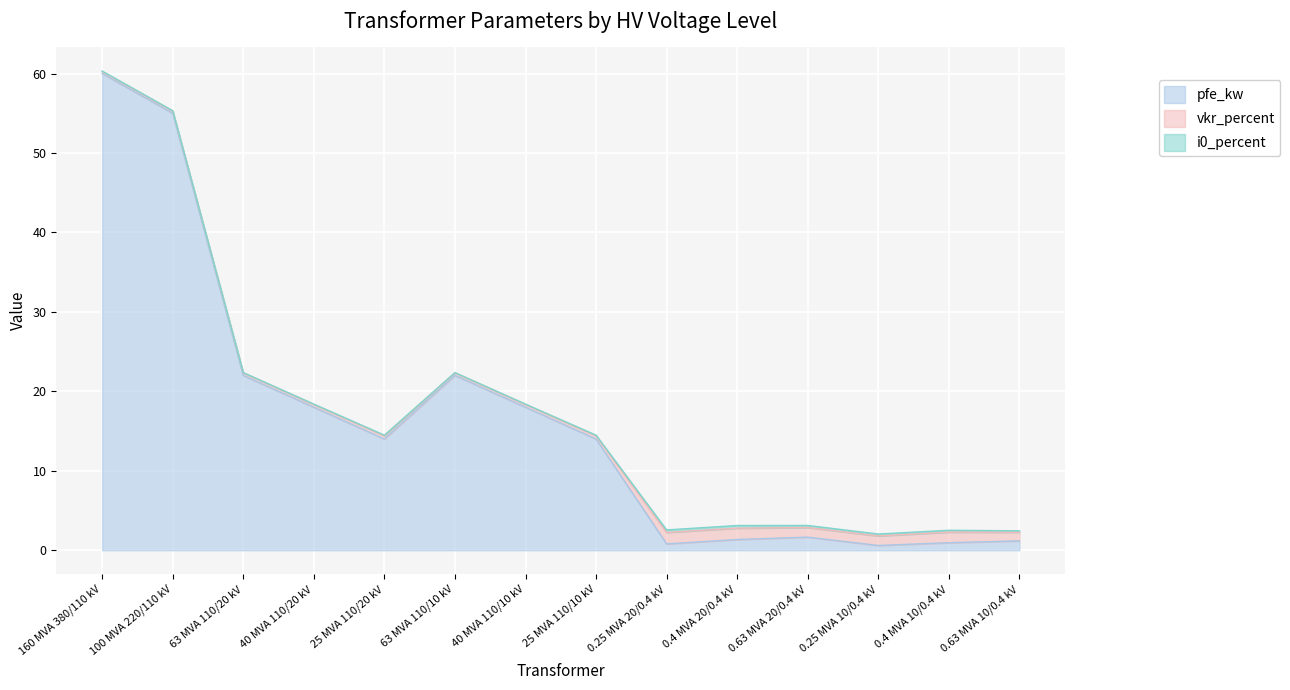

The value of i0_percent at 0.63 MVA 20/0.4 kV is 0.3. True or false?

True